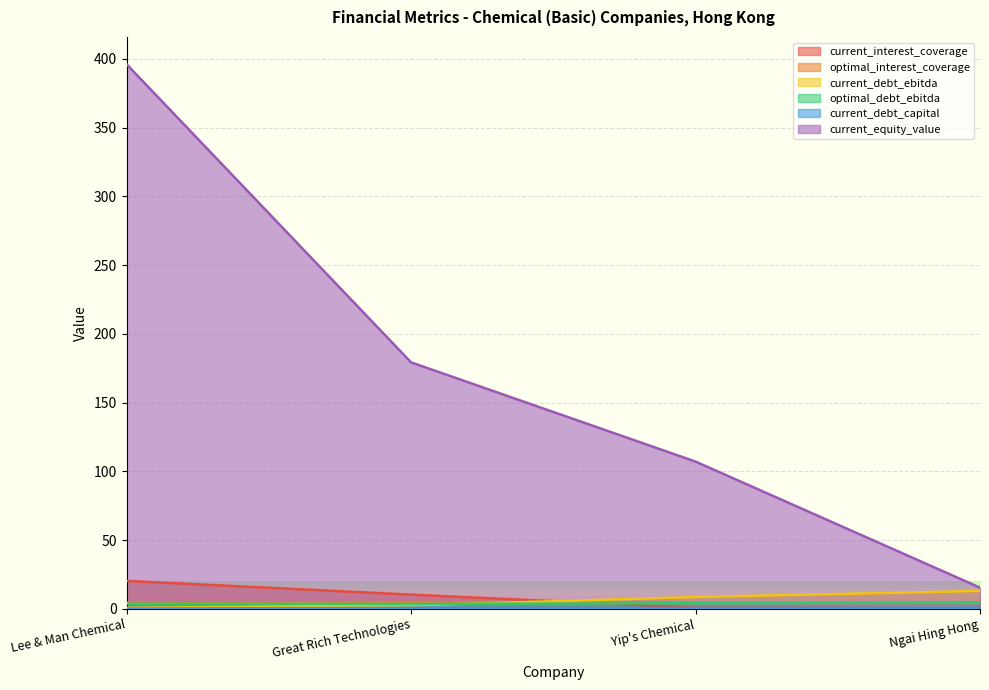

What is the average value of the current_debt_ebitda series?

6.2